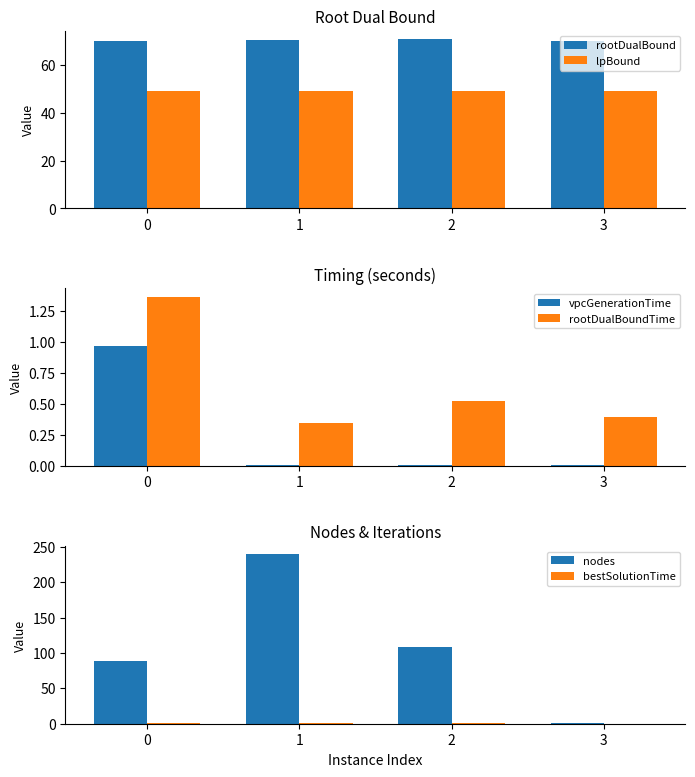

Rank the series by their maximum value, from highest to lowest.

nodes, rootDualBound, lpBound, bestSolutionTime, rootDualBoundTime, vpcGenerationTime